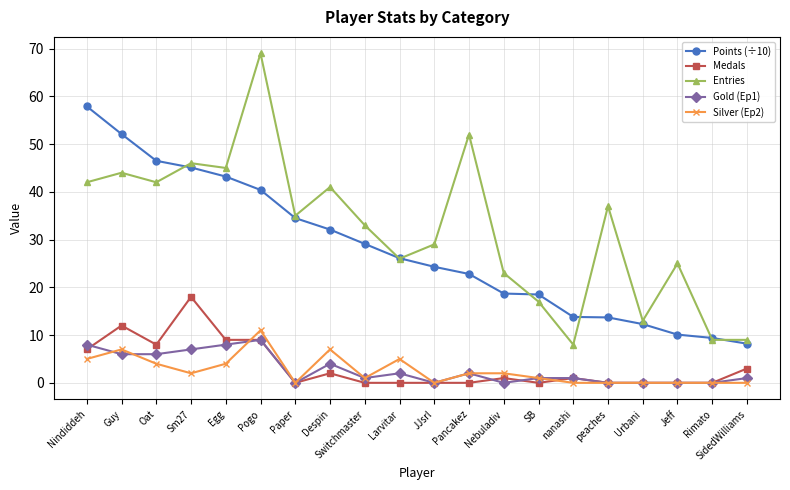

At which category is the sum across all series the highest?

Pogo